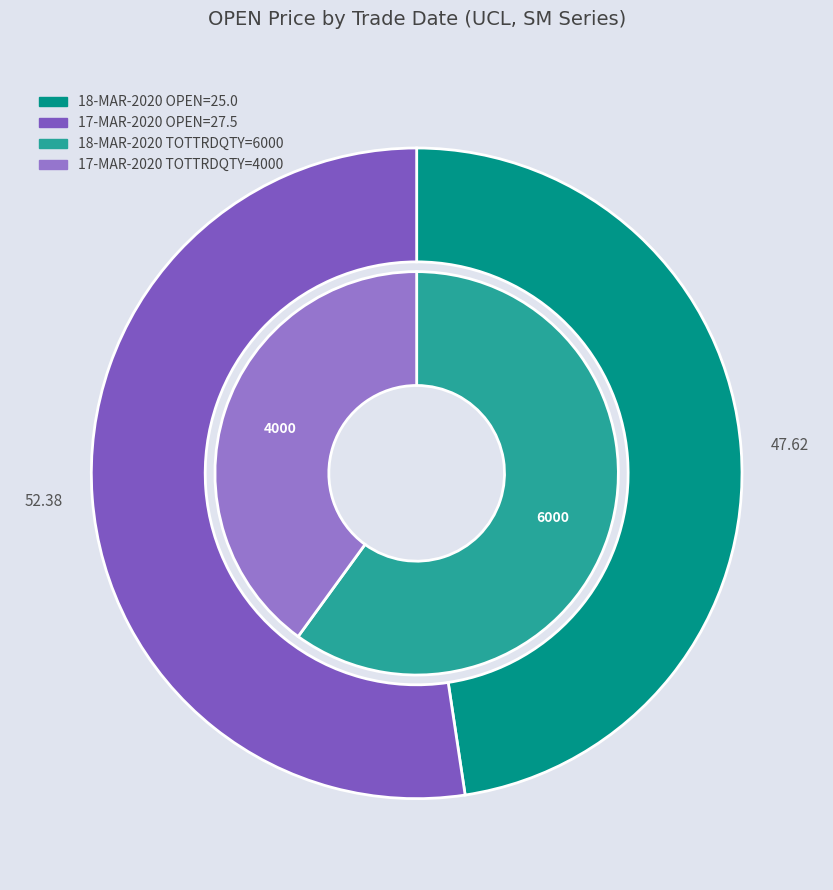

Is the sum of 17-MAR-2020 (4000) and 18-MAR-2020 (6000) greater than half?

Yes